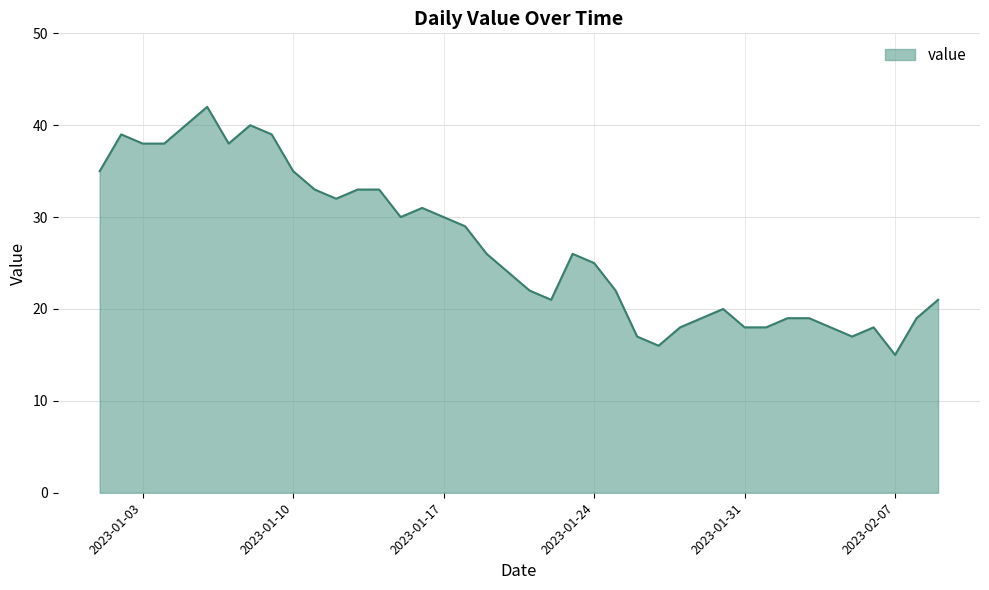

What is the difference between the maximum and minimum values?

27